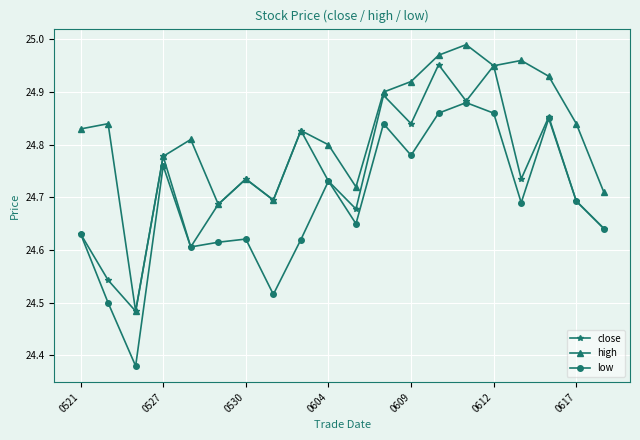

Rank the series by their average value, from highest to lowest.

high, close, low